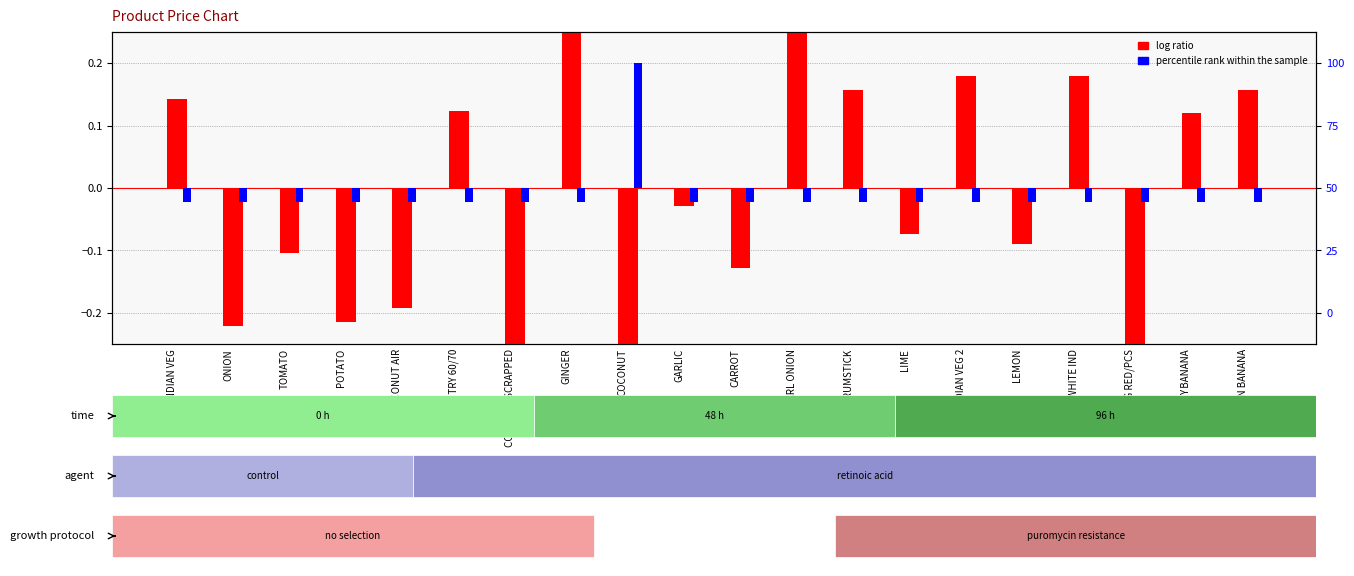

How many groups of bars are there?

20